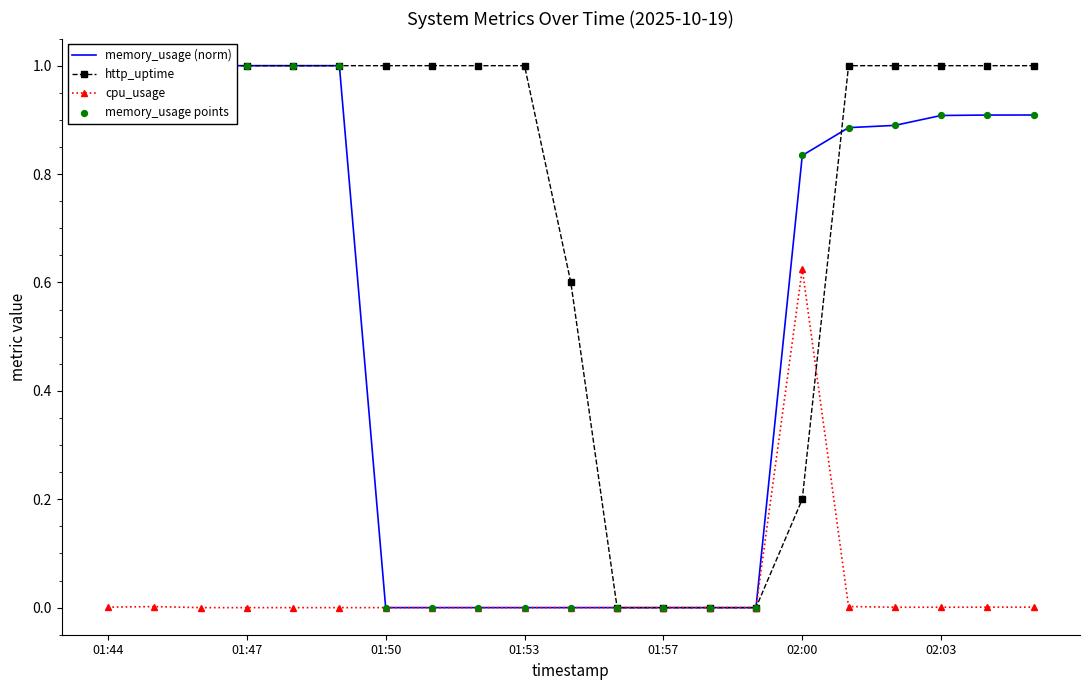

Is it true that cpu_usage equals 0.0 at 01:53?

True